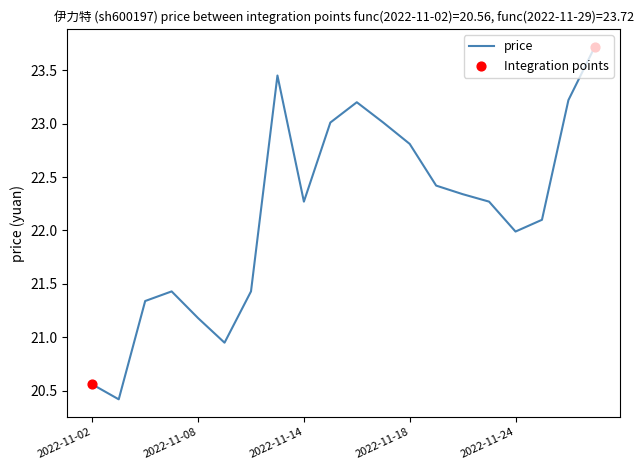

What is the difference between the maximum and minimum values?

3.3